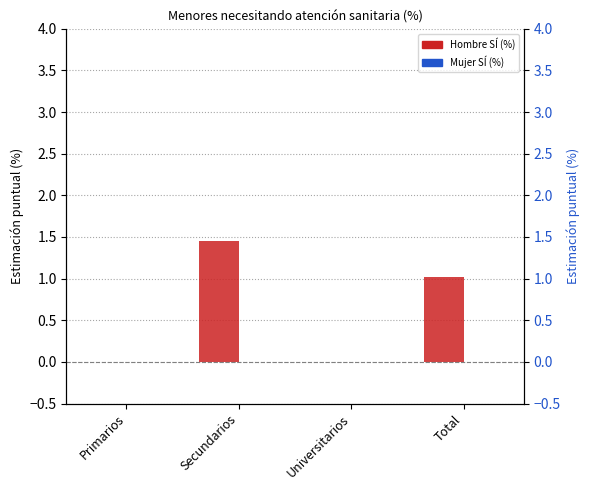

What are all the series names shown in the legend?

Hombre SÍ (%), Mujer SÍ (%)